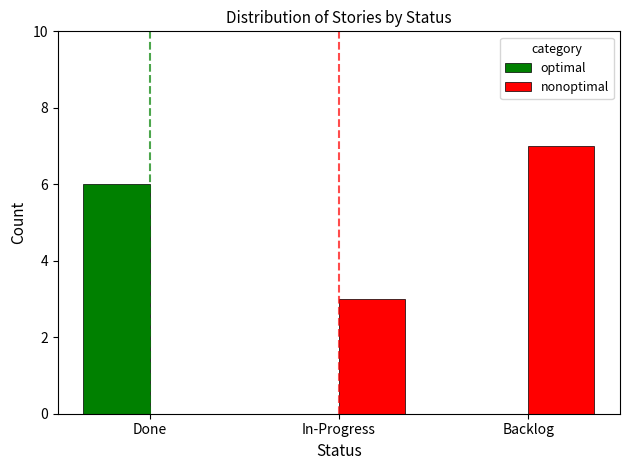

The optimal series shows 6 at Done. True or false?

True